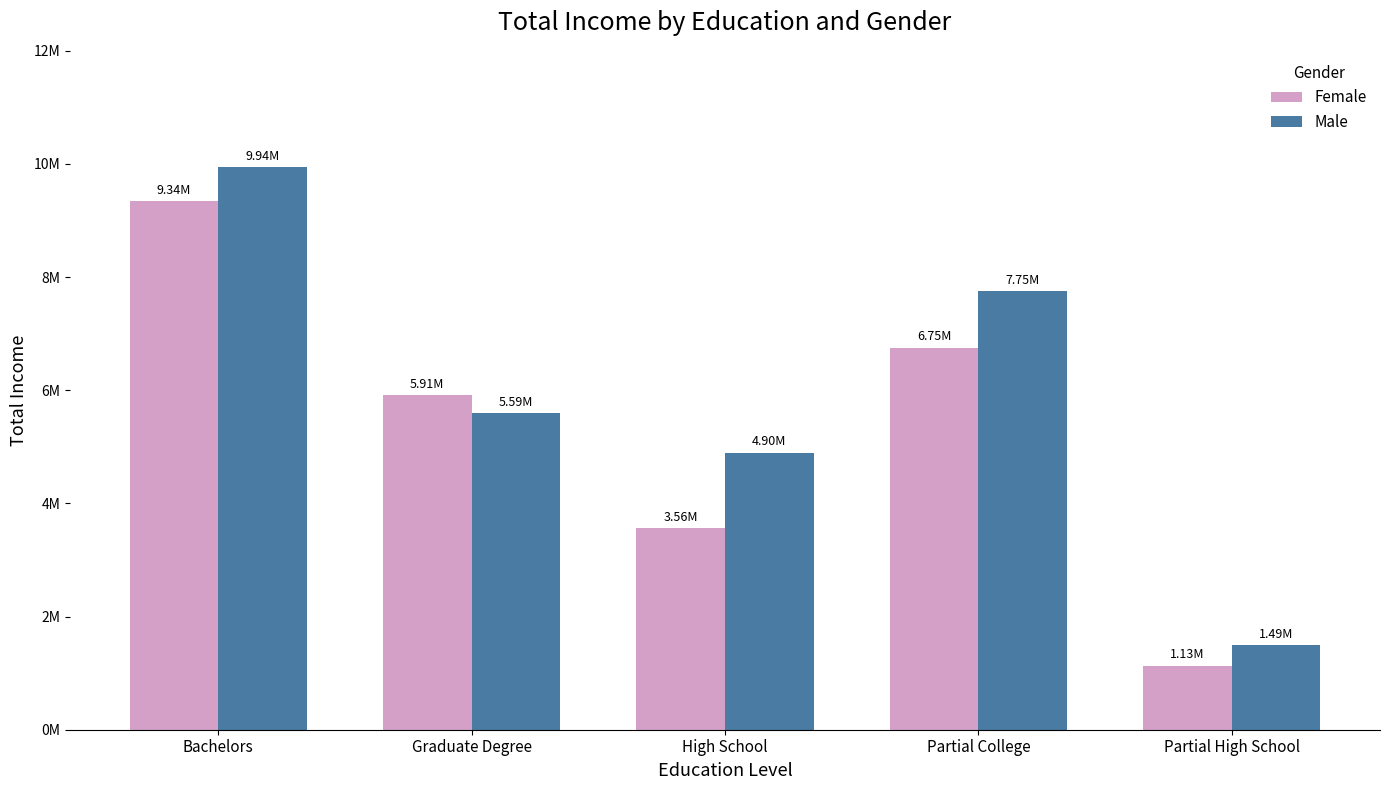

Reading left to right, what are all the values shown in this chart?

Female: 9340000	5910000	3560000	6750000	1130000
Male: 9940000	5590000	4900000	7750000	1490000